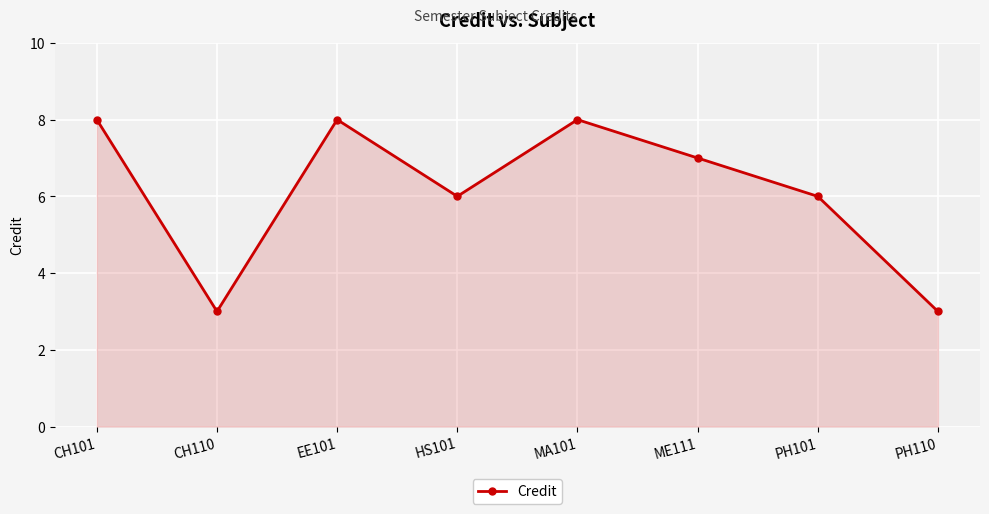

What is the change in value from CH101 to CH110?

-5